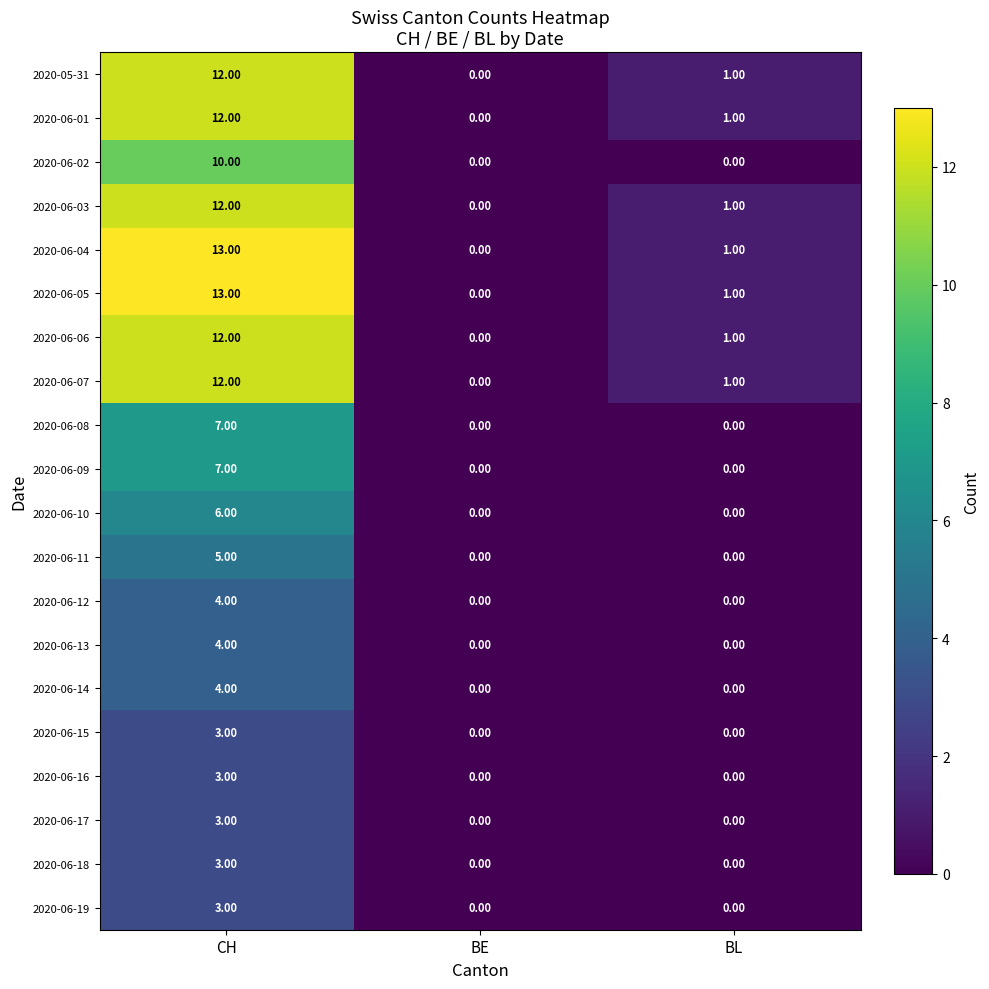

Which label corresponds to the largest value in the chart?

CH